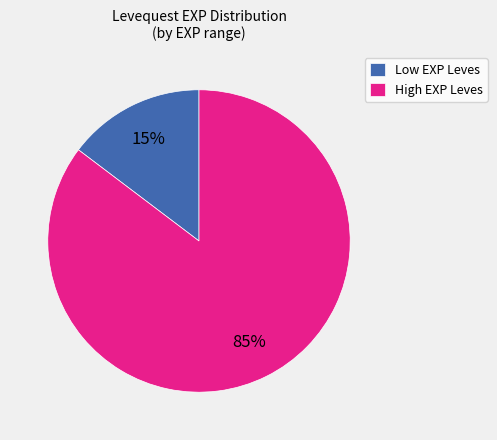

Does High EXP Leves represent more than half of the total?

Yes